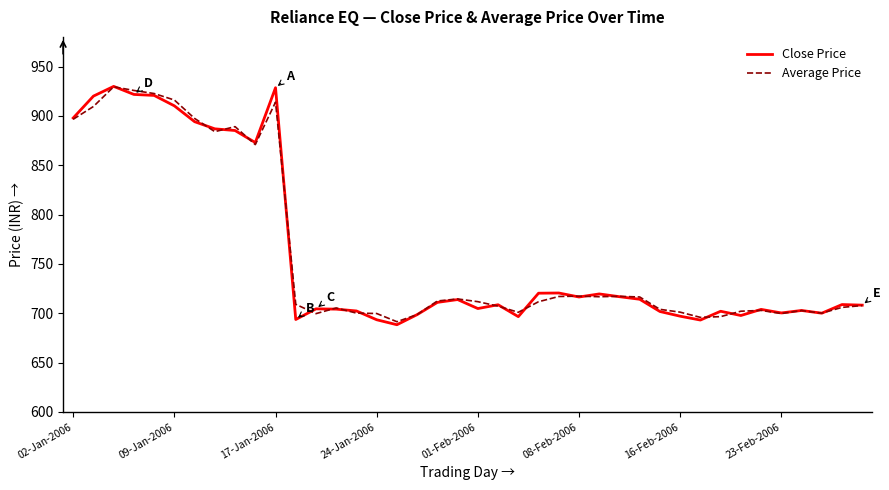

What is the maximum value shown in the chart?

929.9